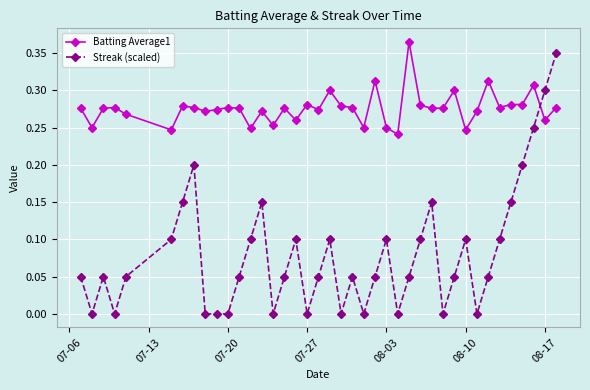

Which series has the largest total across all categories?

Batting Average1